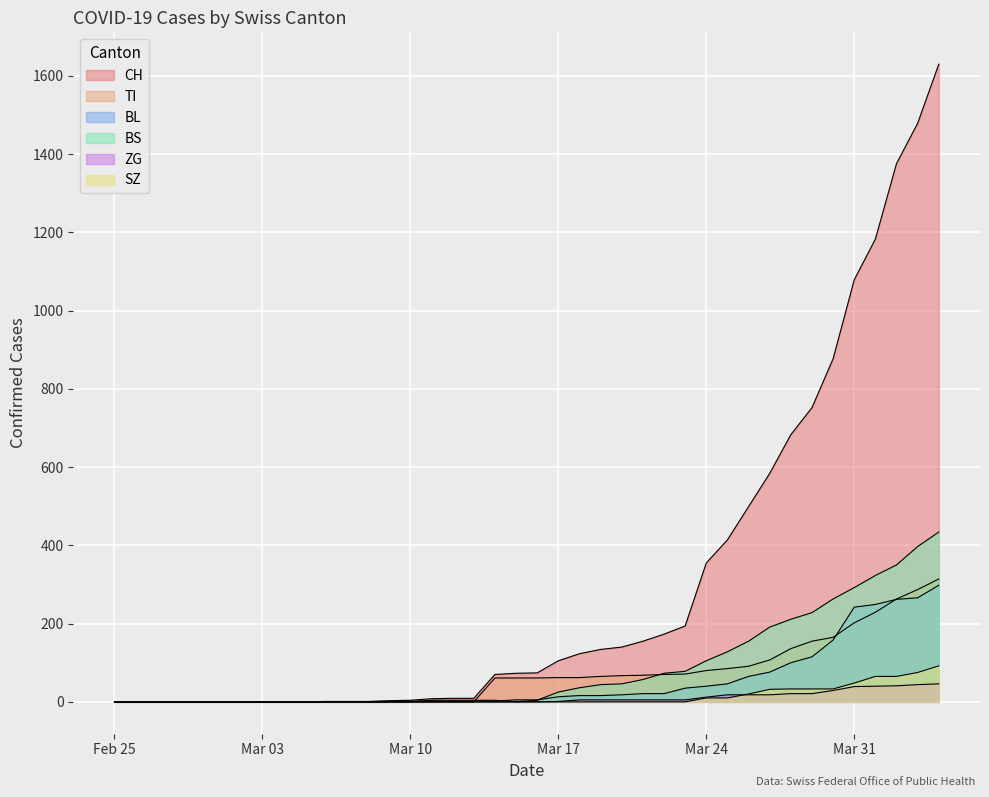

What is the difference between the second highest and second lowest values in the BL series?

266